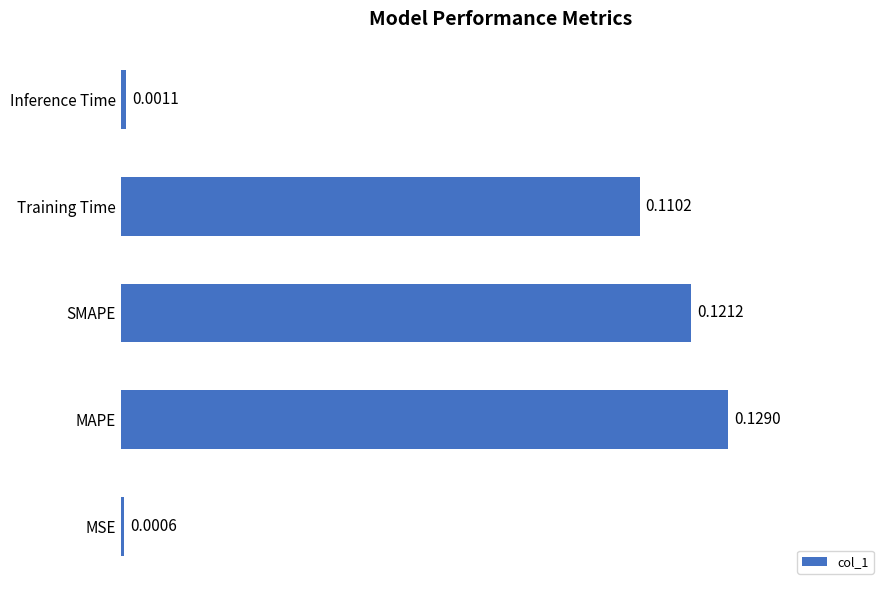

List the labels in order of value, smallest first.

MSE, Inference Time, Training Time, SMAPE, MAPE